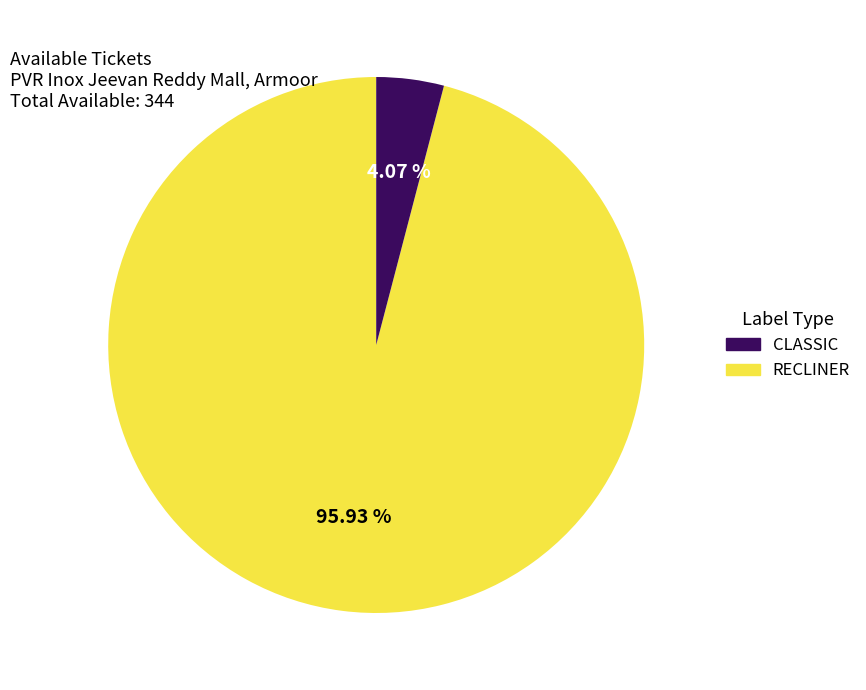

What is the largest slice in the pie chart?

CLASSIC